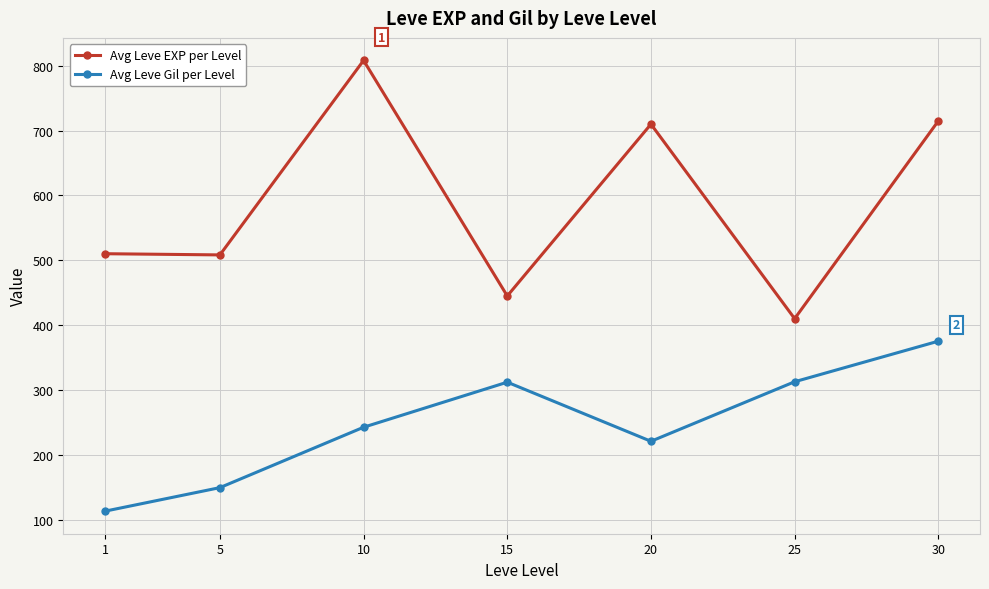

Does the chart have visible grid lines?

Yes